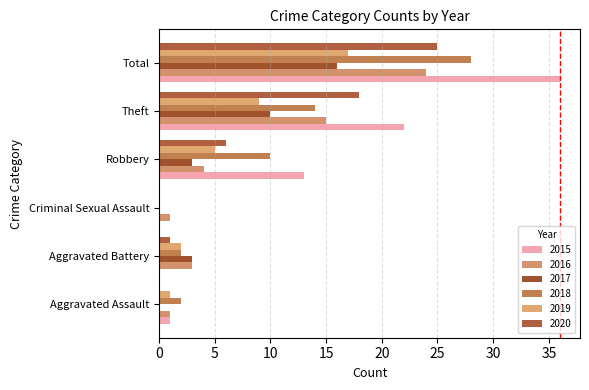

What is the sum of the 2016 values at Total and Aggravated Assault?

25